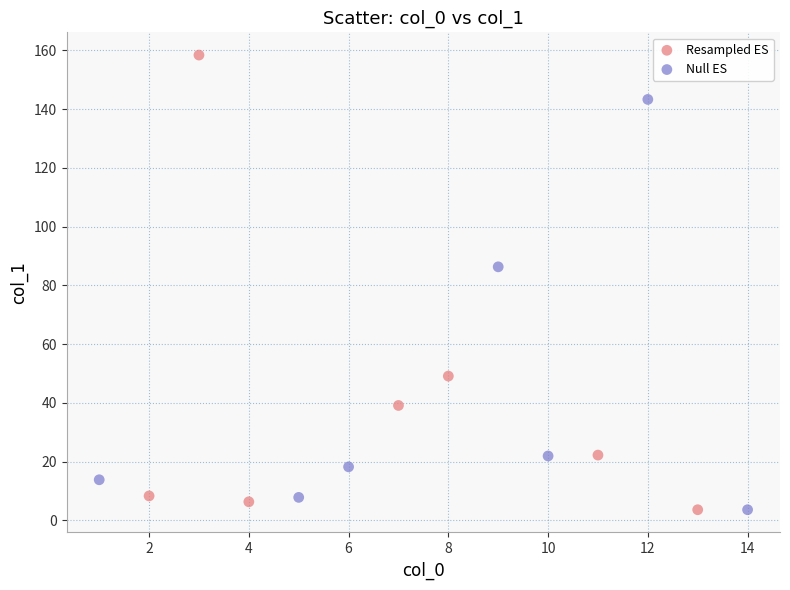

Which series has the largest Y range (max minus min)?

Resampled ES